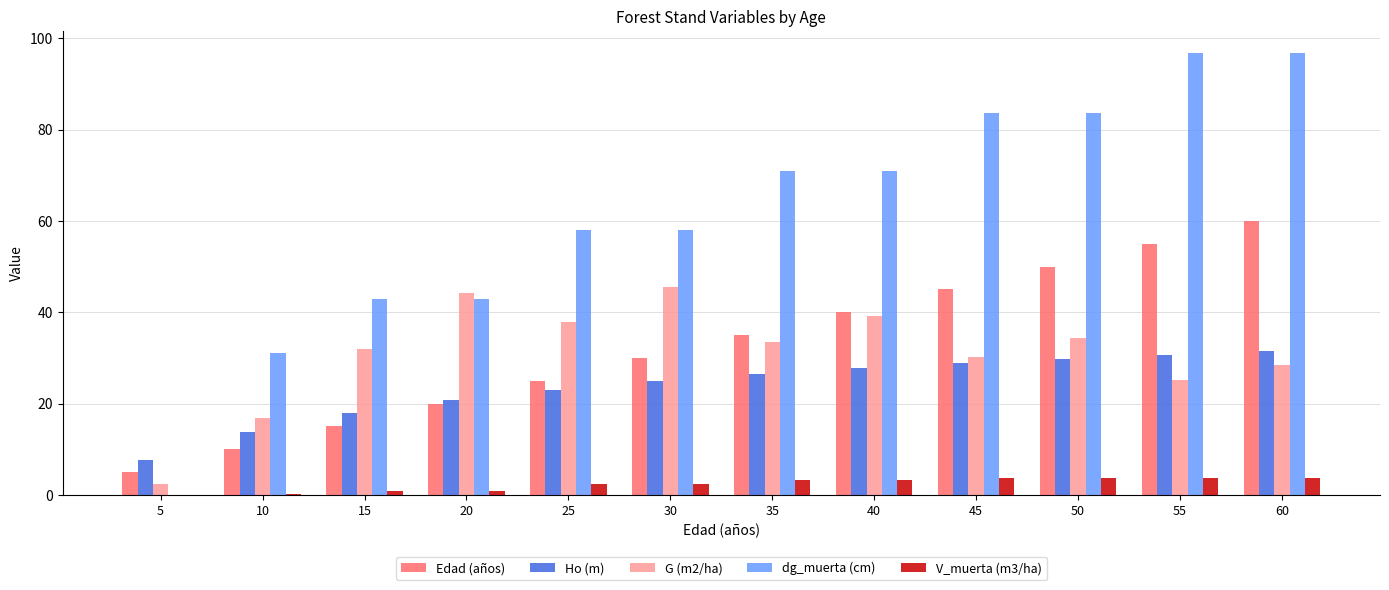

Which series has the widest spread of values?

dg_muerta (cm)